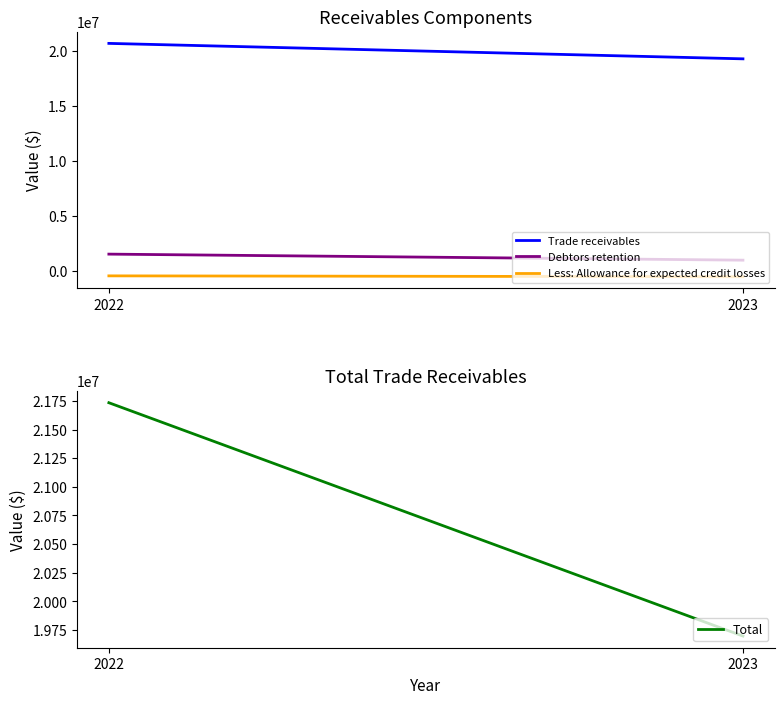

Between 2023 and 2022, which is larger?

2022